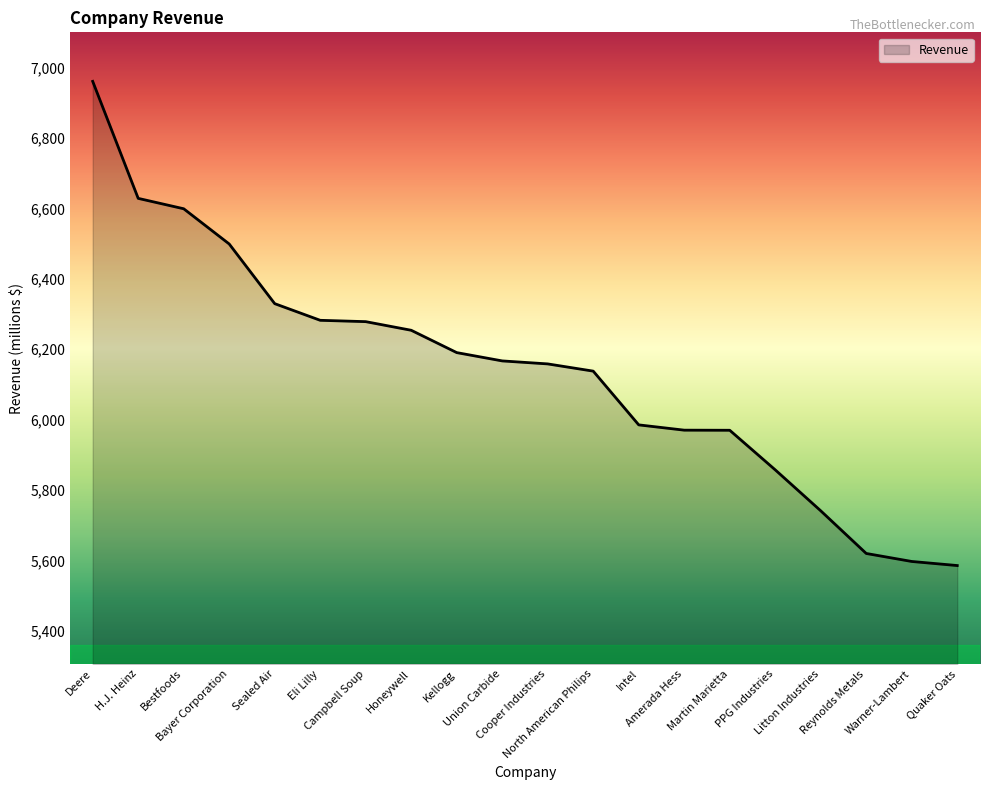

What is the maximum value shown in the chart?

6960.7